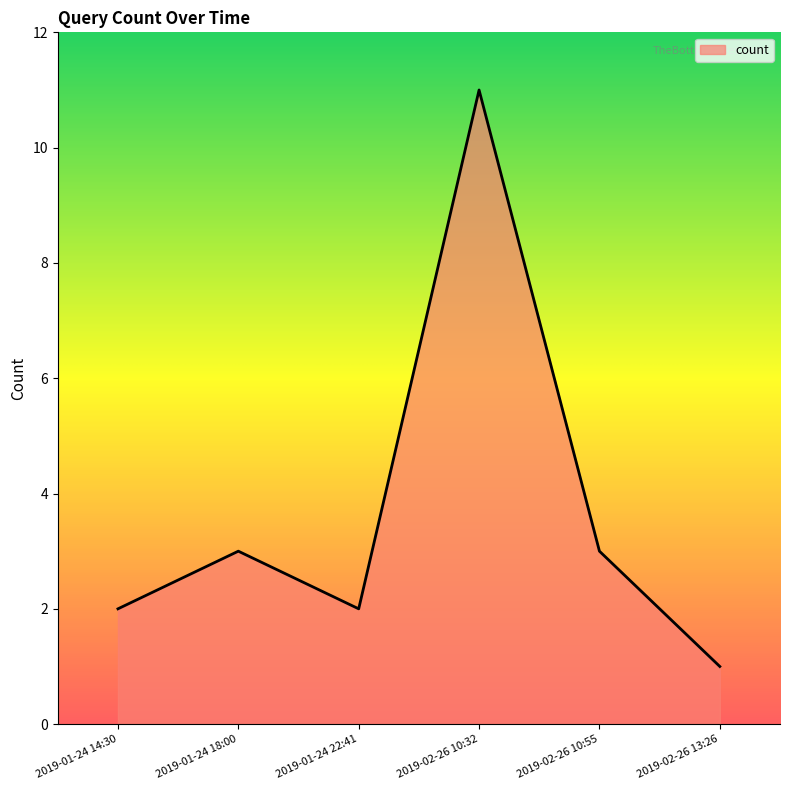

What position from the right is 2019-01-24 22:41?

4